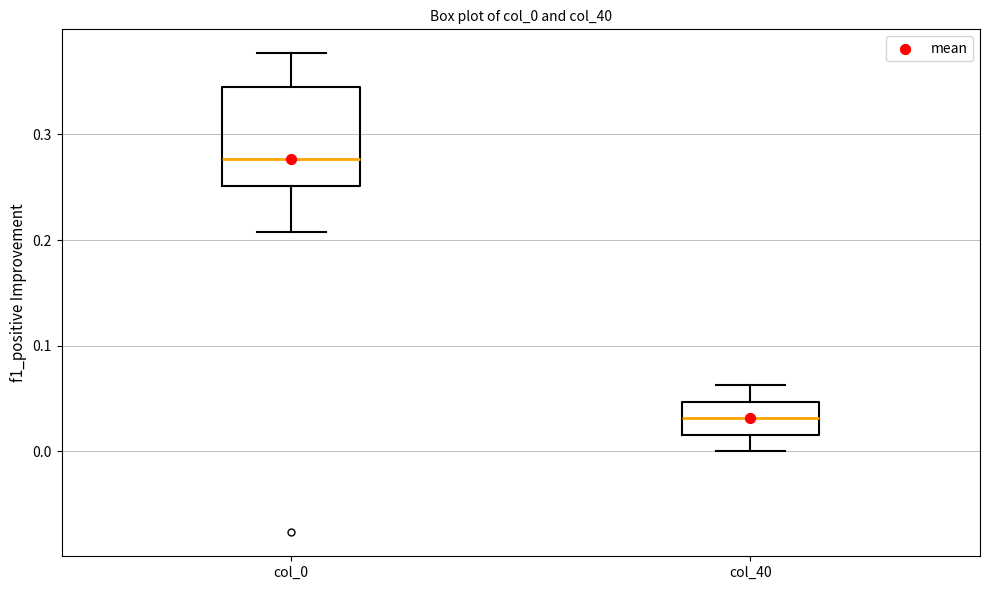

Where does the upper whisker of the box for col_40 end on the y-axis? The values are not printed on the chart, so give them approximately, as read against the axis.

0.06